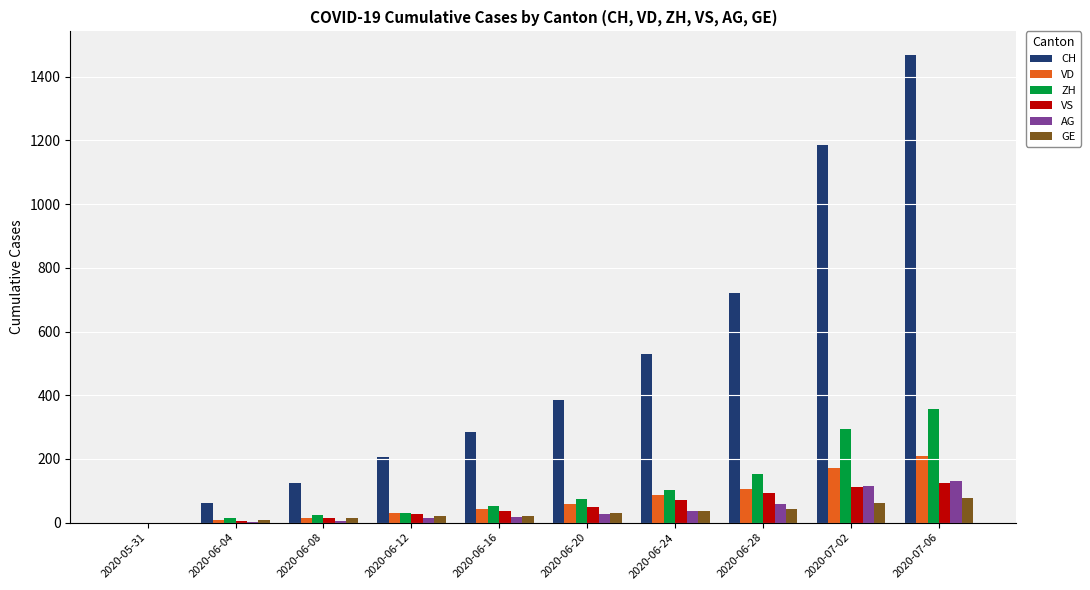

The value of AG at 2020-06-24 is 35. True or false?

True